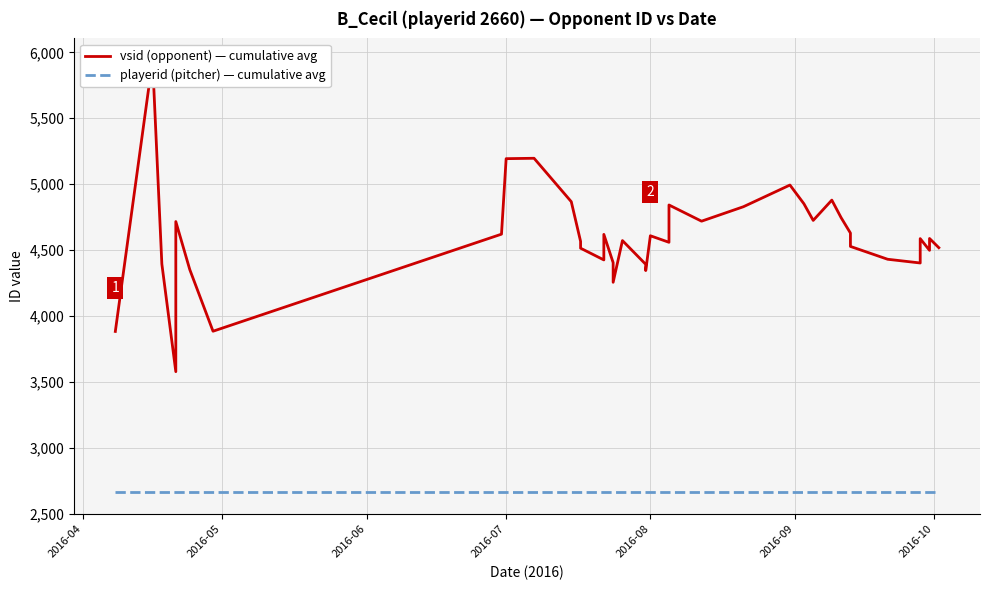

Which series has the widest spread of values?

vsid (opponent) — cumulative avg